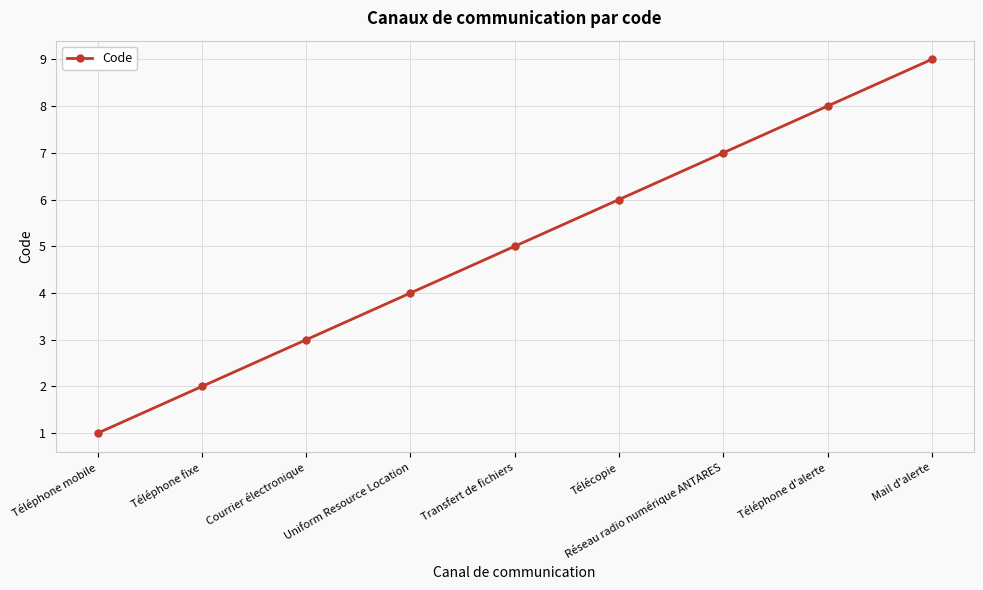

What is the change in value from Téléphone mobile to Téléphone d'alerte?

+7